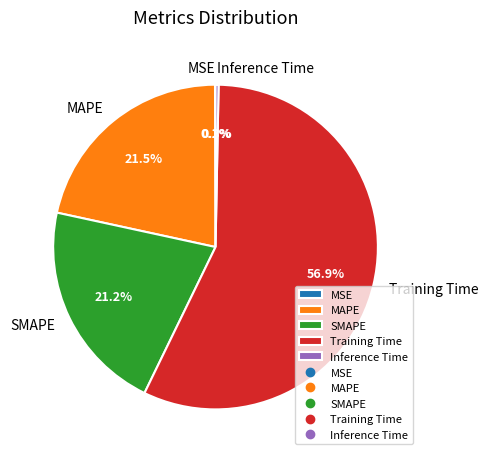

What percentage do Training Time and SMAPE together represent?

78.1%